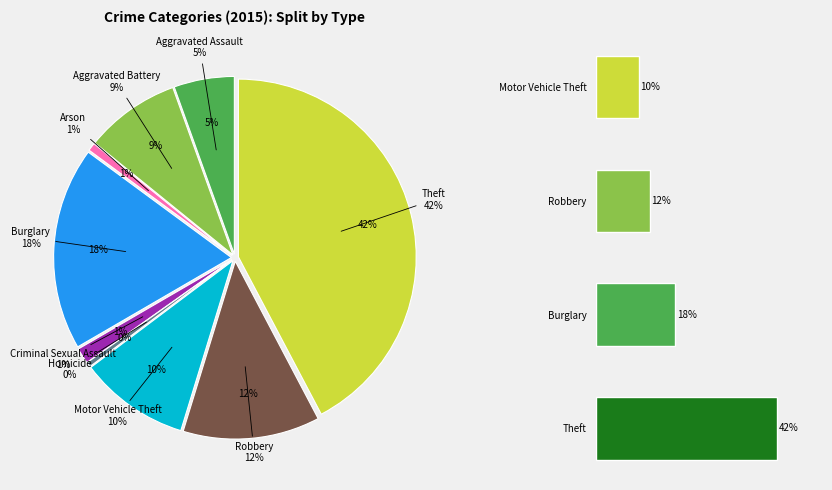

How much of the chart is everything except Aggravated Battery?

91.3%